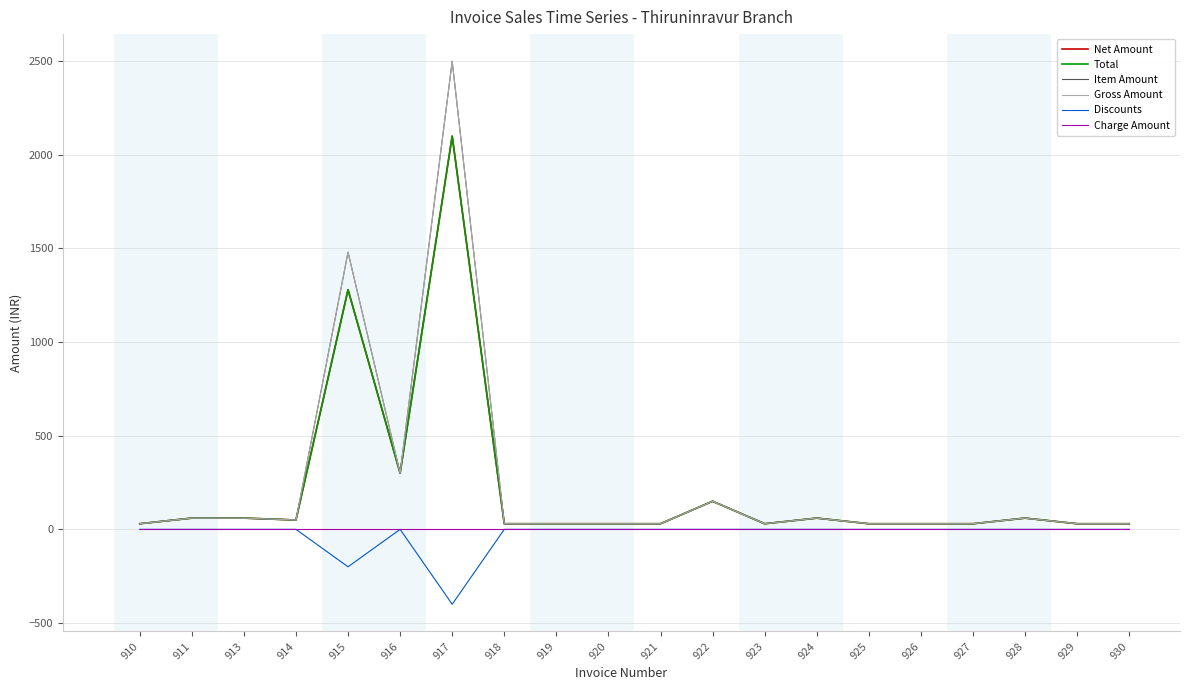

Is this an area chart (filled region under the line)?

No